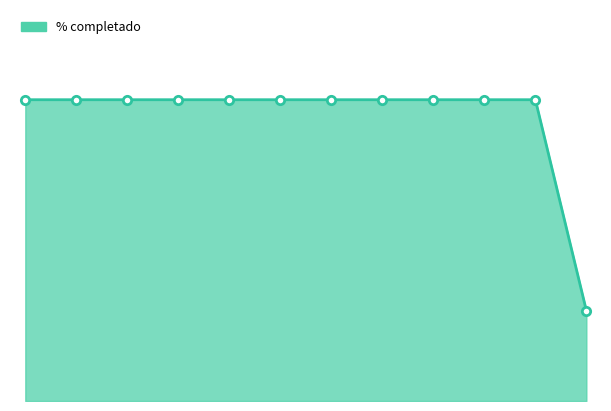

Does the chart have visible grid lines?

No